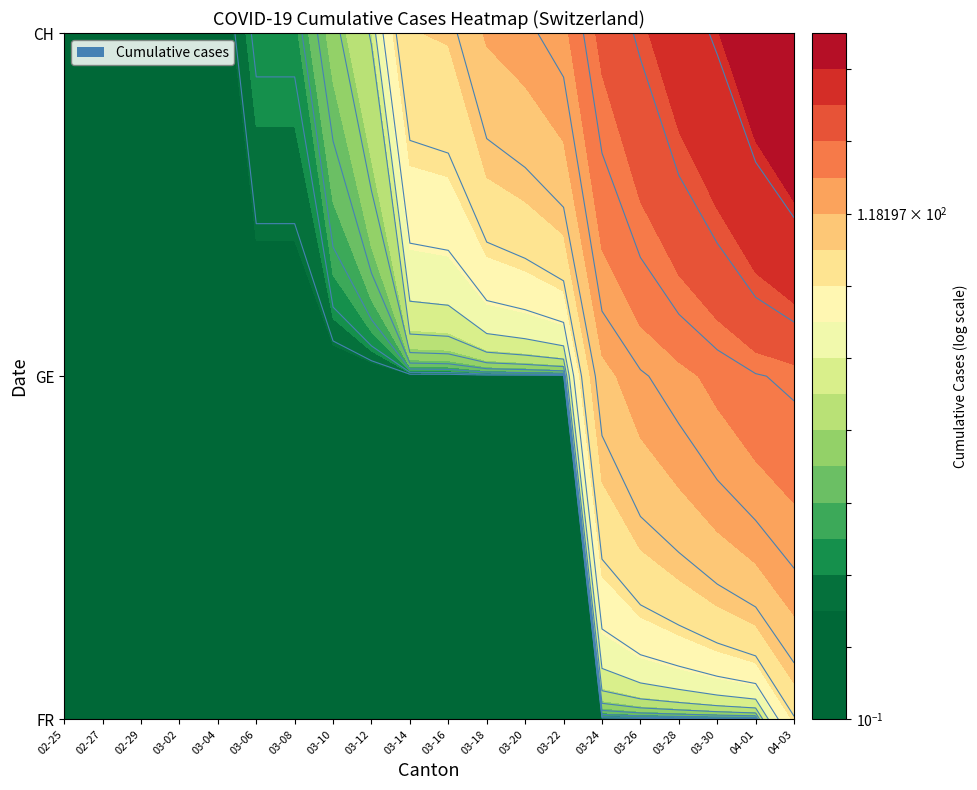

Which category has the highest value in the 2020-03-20 series?

2